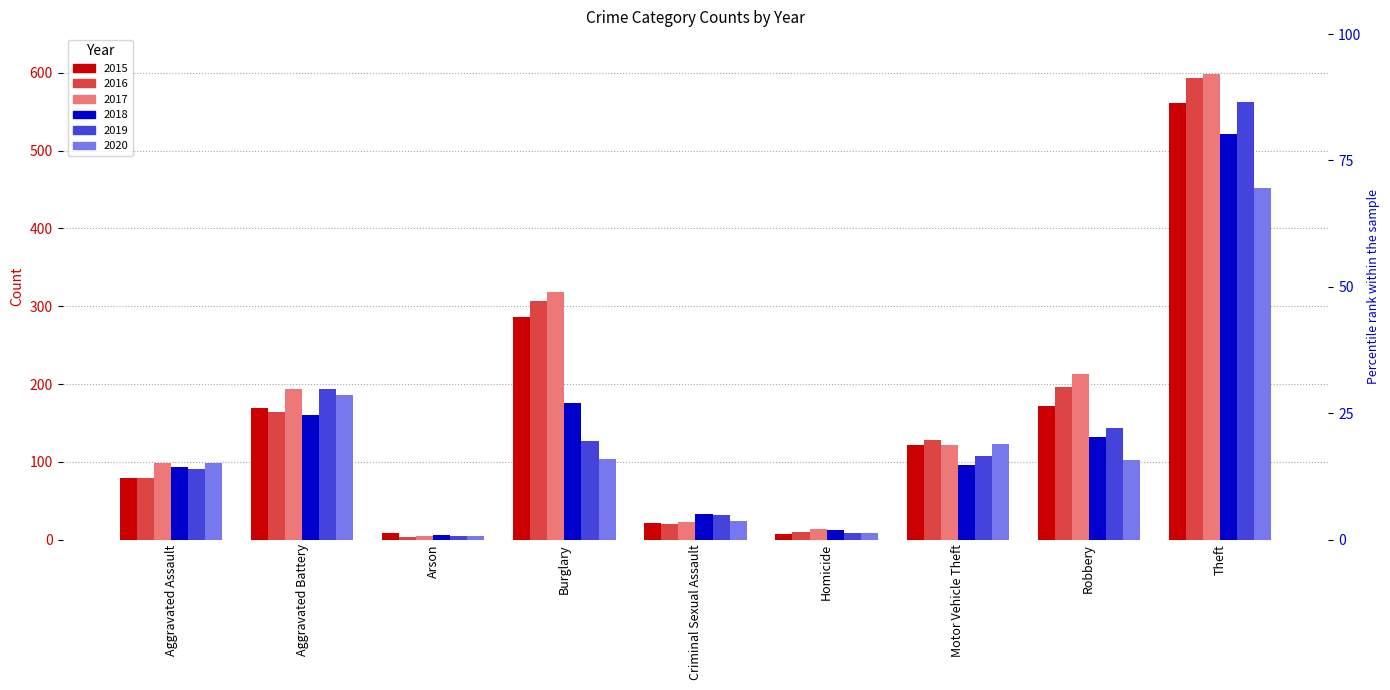

What is the difference between the maximum and second lowest values in the 2020 series?

443